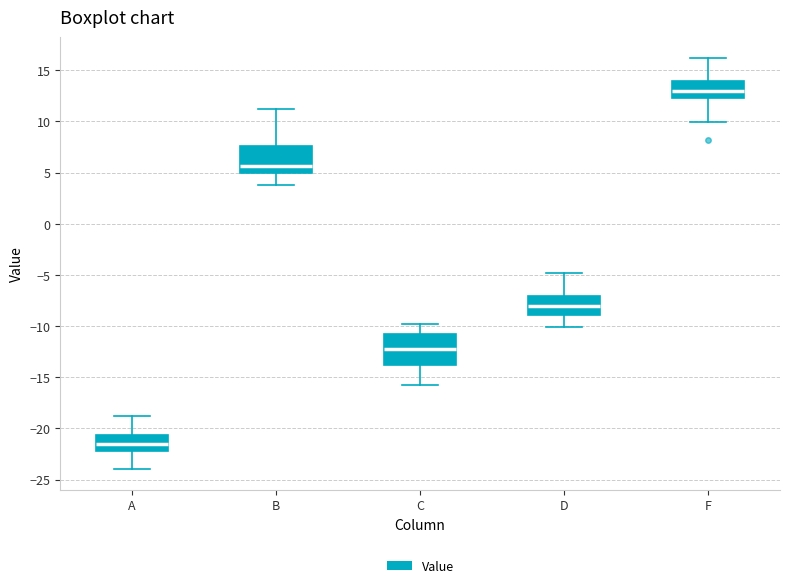

Which box has the highest median line?

F